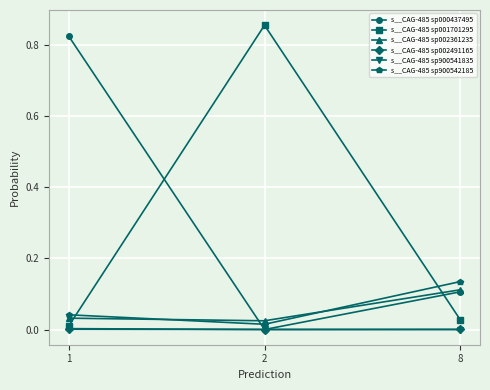

How many lines are shown in the chart?

6